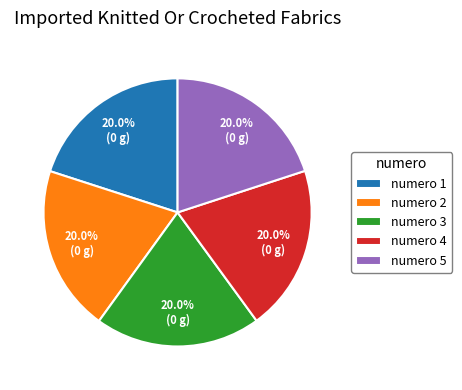

Combined, do numero 2 and numero 1 account for over 50%?

No